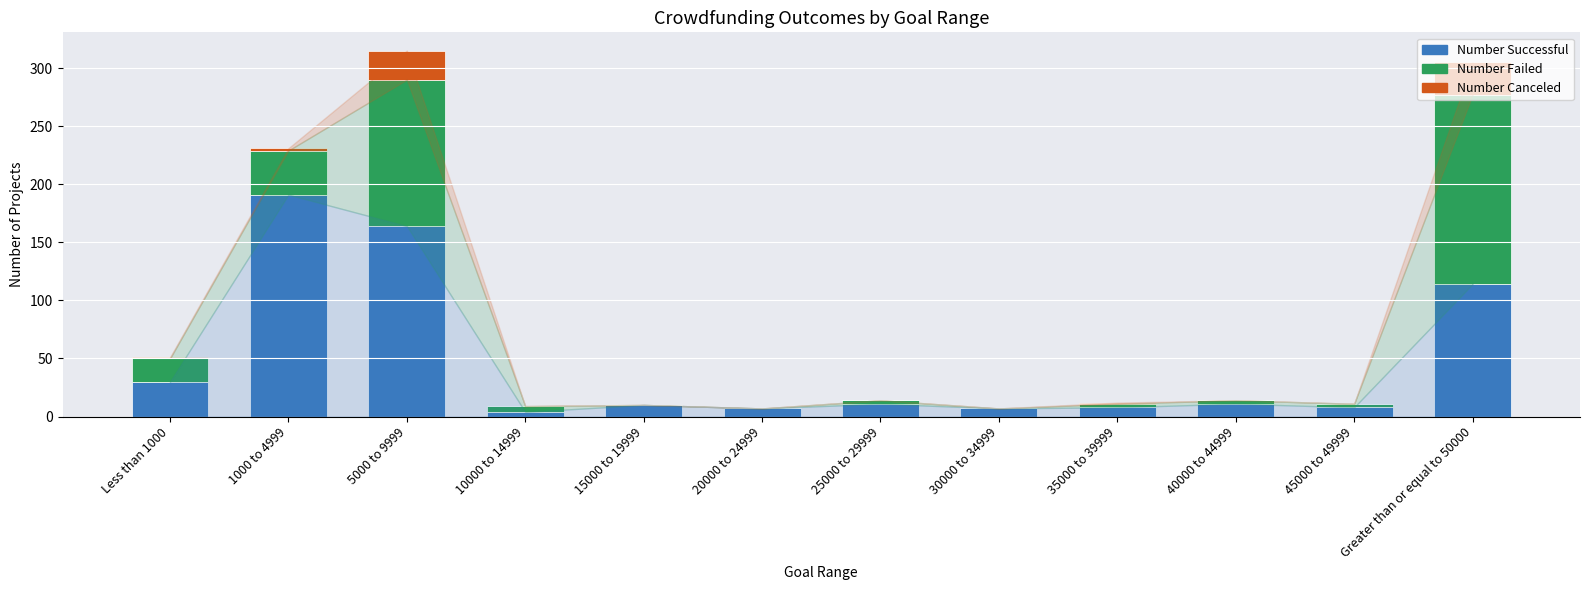

What is the total value across all series at 30000 to 34999?

7